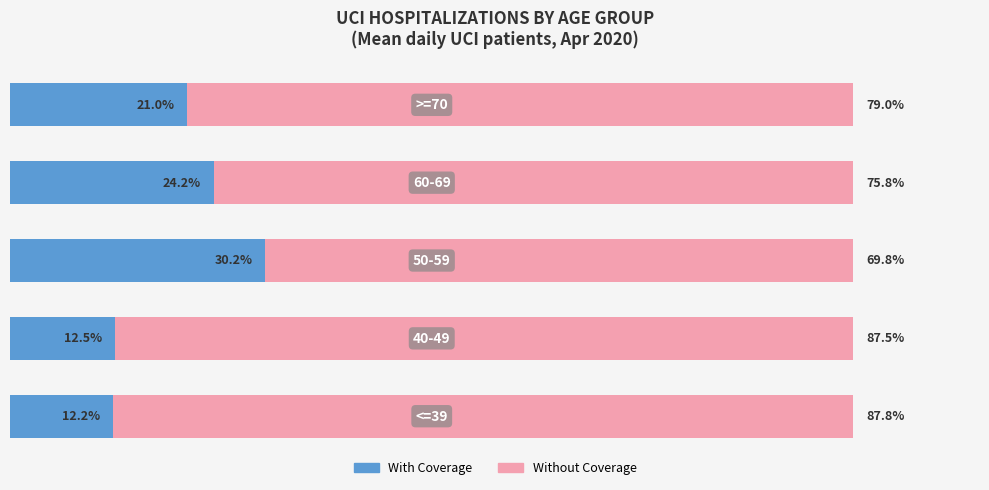

What are all the series names shown in the legend?

With Coverage, Without Coverage